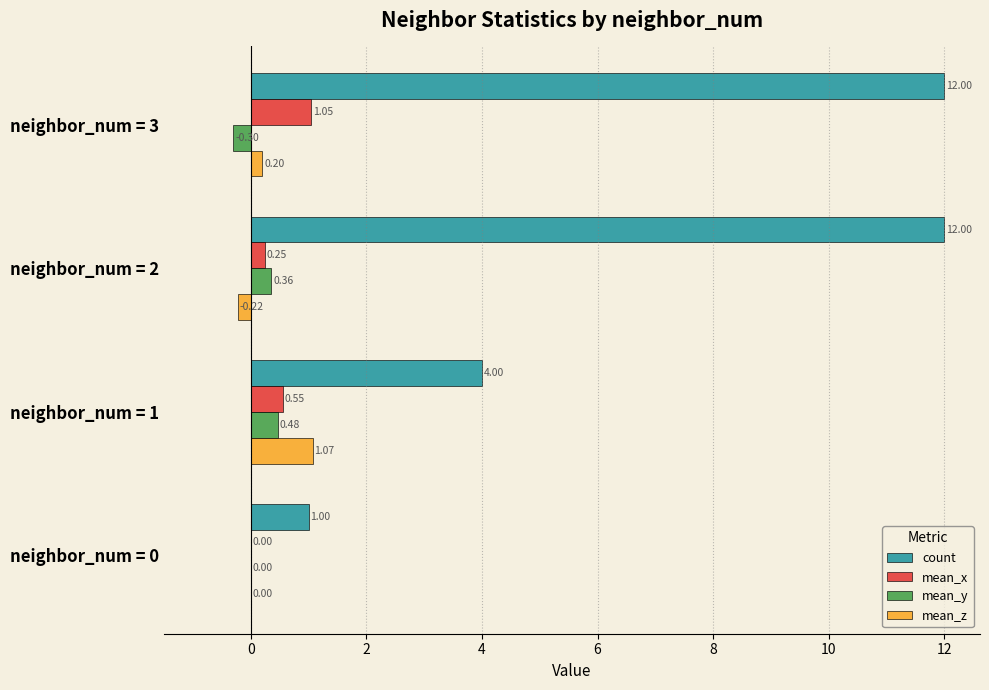

How many distinct data groups are displayed?

4